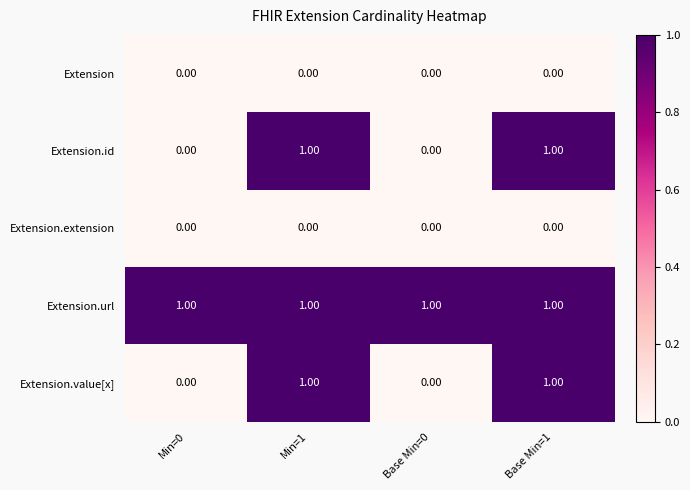

What is the difference between the highest and lowest values at Min=0?

1